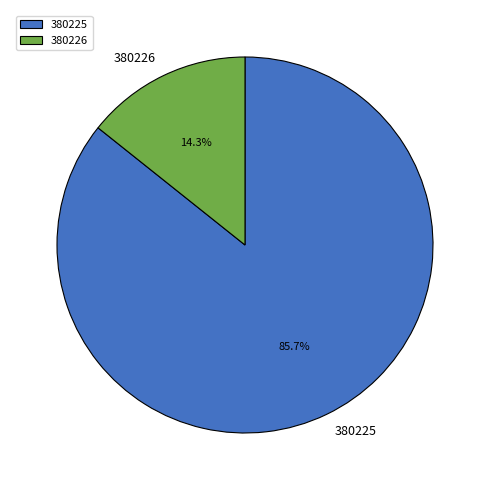

To the nearest percent, what portion does 380226 represent?

14%